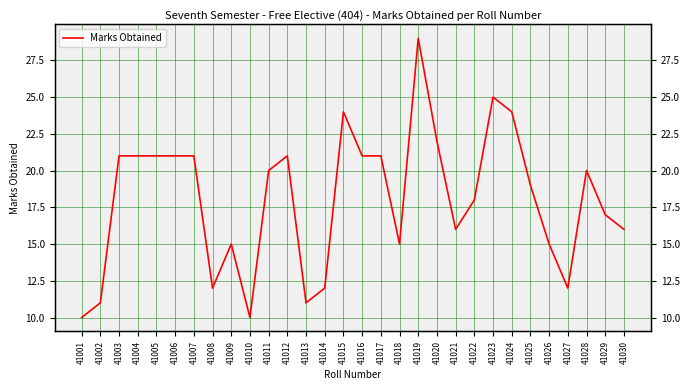

True or false: the data shows 17 at 41029.

True